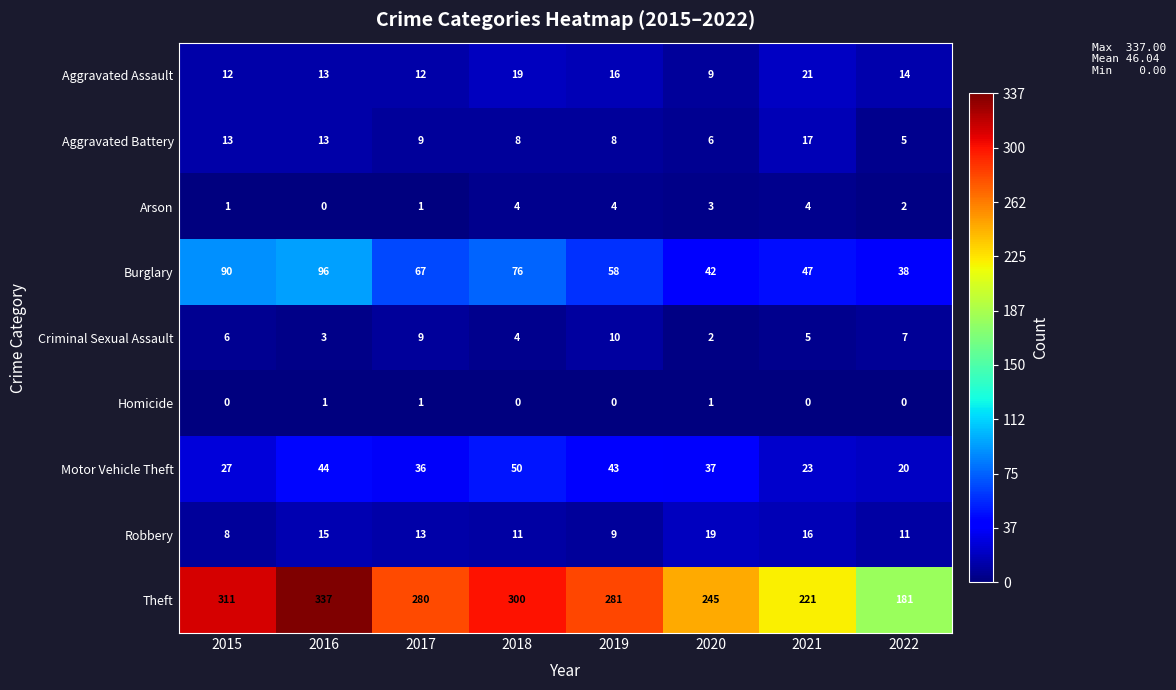

What is the approximate value of Aggravated Assault at 2016, to the nearest 10?

10